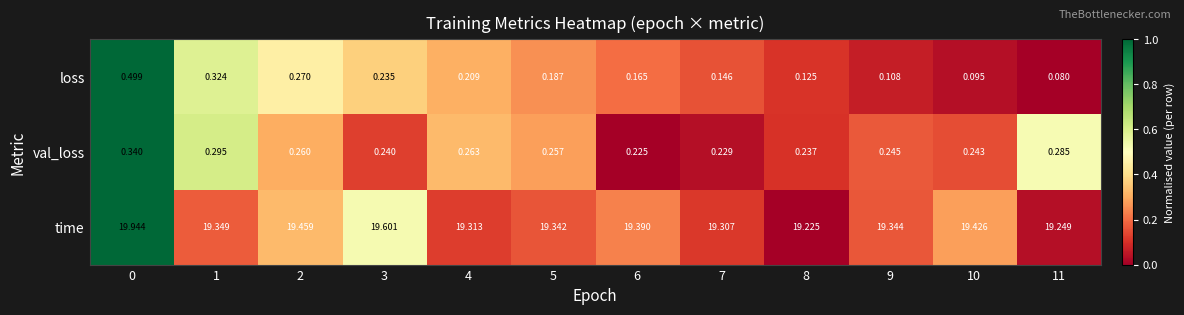

List the series in order of their peak value, lowest first.

val_loss, loss, time